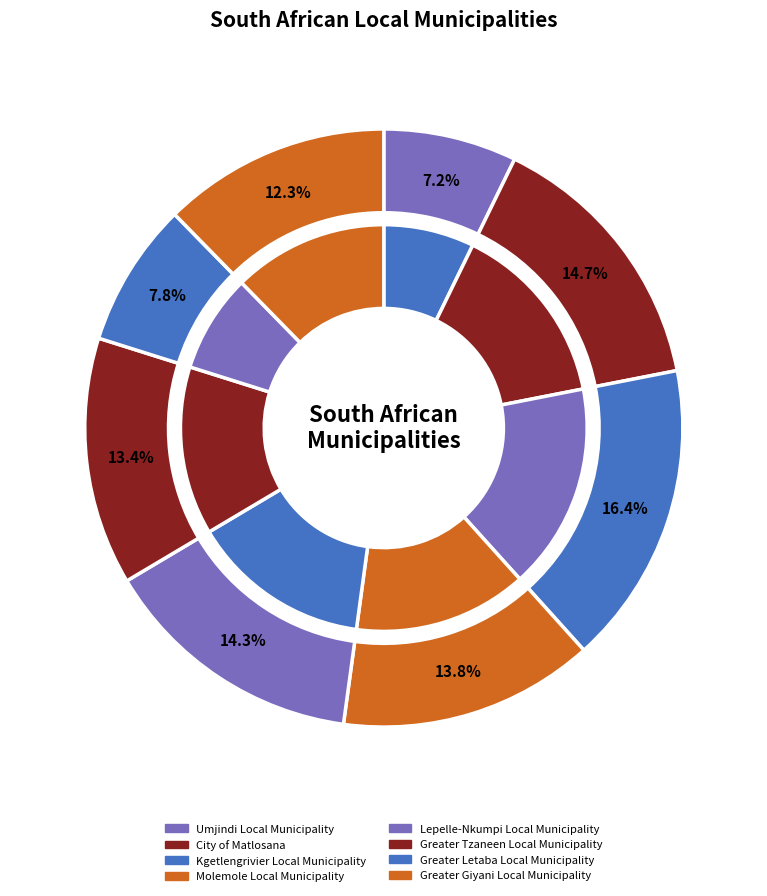

Approximately how many times larger is the value at Greater Giyani Local Municipality compared to Molemole Local Municipality?

0.9